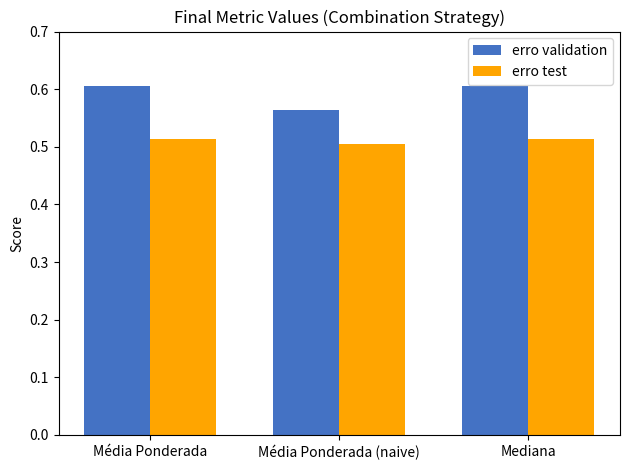

What is the sum of all erro test values?

1.5